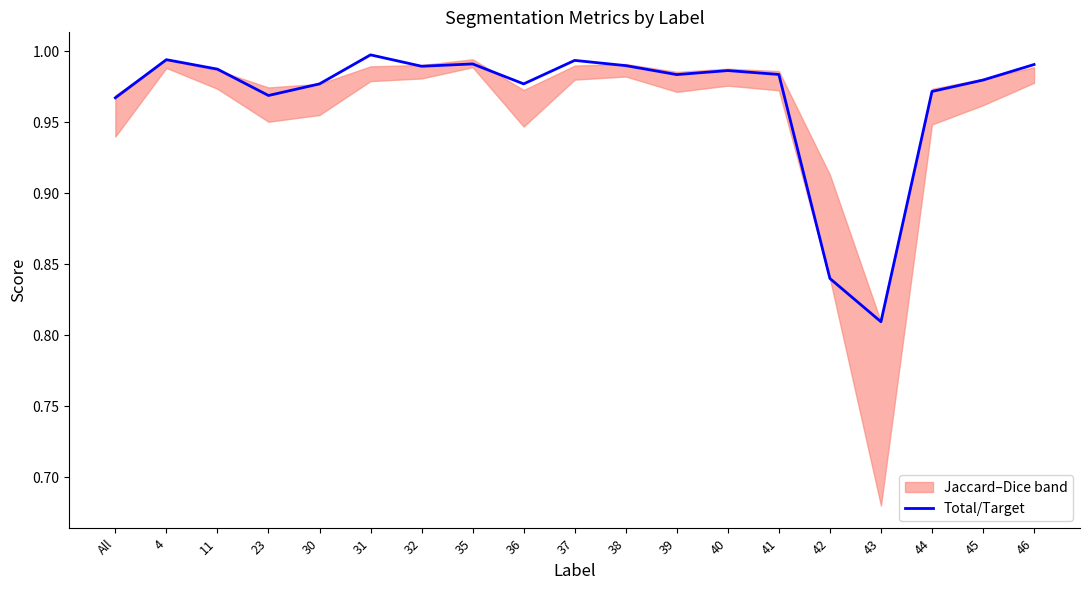

List the labels in order of value, largest first.

31, 4, 37, 35, 46, 38, 32, 11, 40, 41, 39, 45, 36, 30, 44, 23, All, 42, 43